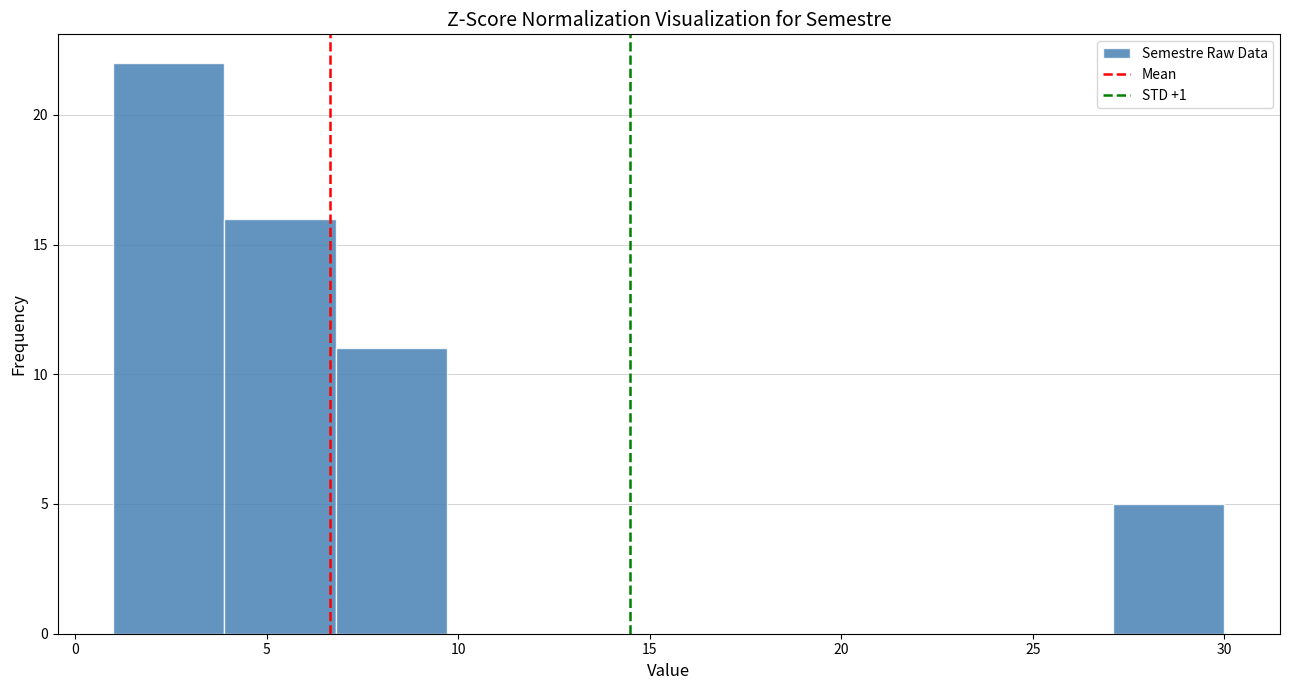

Over which range of the x-axis is the bar tallest?

1.0 to 3.9